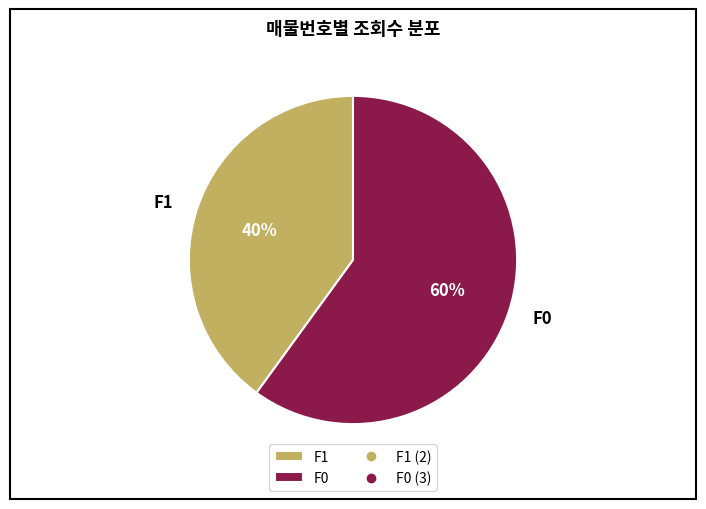

Which slice is the largest?

F0